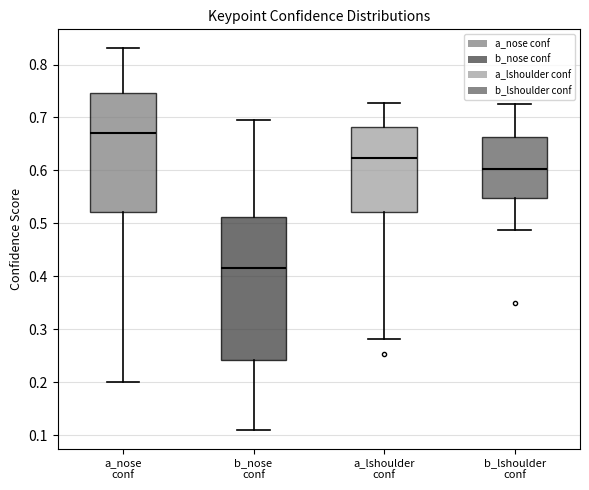

Reading left to right, read every box against the y-axis: the position of its median line, the range the box covers, and the ends of its whiskers. The values are not printed on the chart, so give them approximately, as read against the axis.

a_nose conf: median 0.67, box 0.52 to 0.75, whiskers 0.20 to 0.83
b_nose conf: median 0.42, box 0.24 to 0.51, whiskers 0.11 to 0.70
a_lshoulder conf: median 0.62, box 0.52 to 0.68, whiskers 0.28 to 0.73
b_lshoulder conf: median 0.60, box 0.55 to 0.66, whiskers 0.49 to 0.73